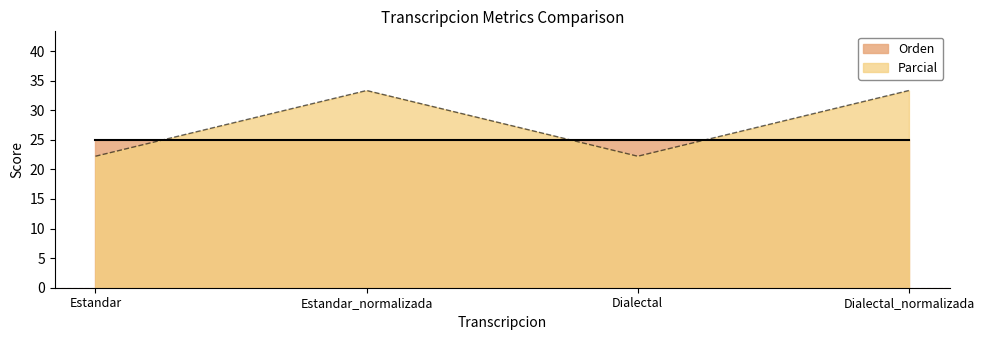

Count the number of values greater than 33.

2